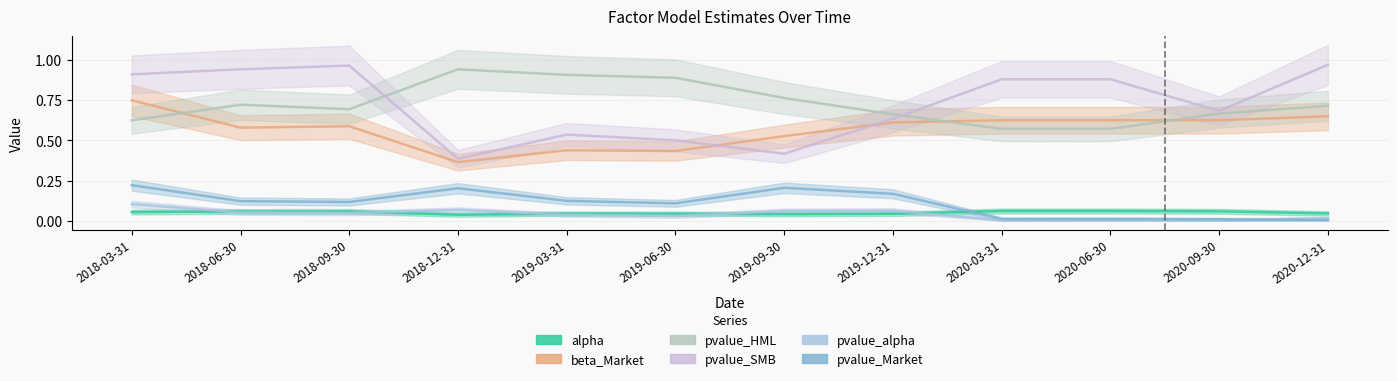

What is the label of the 4th point from the right?

2020-03-31